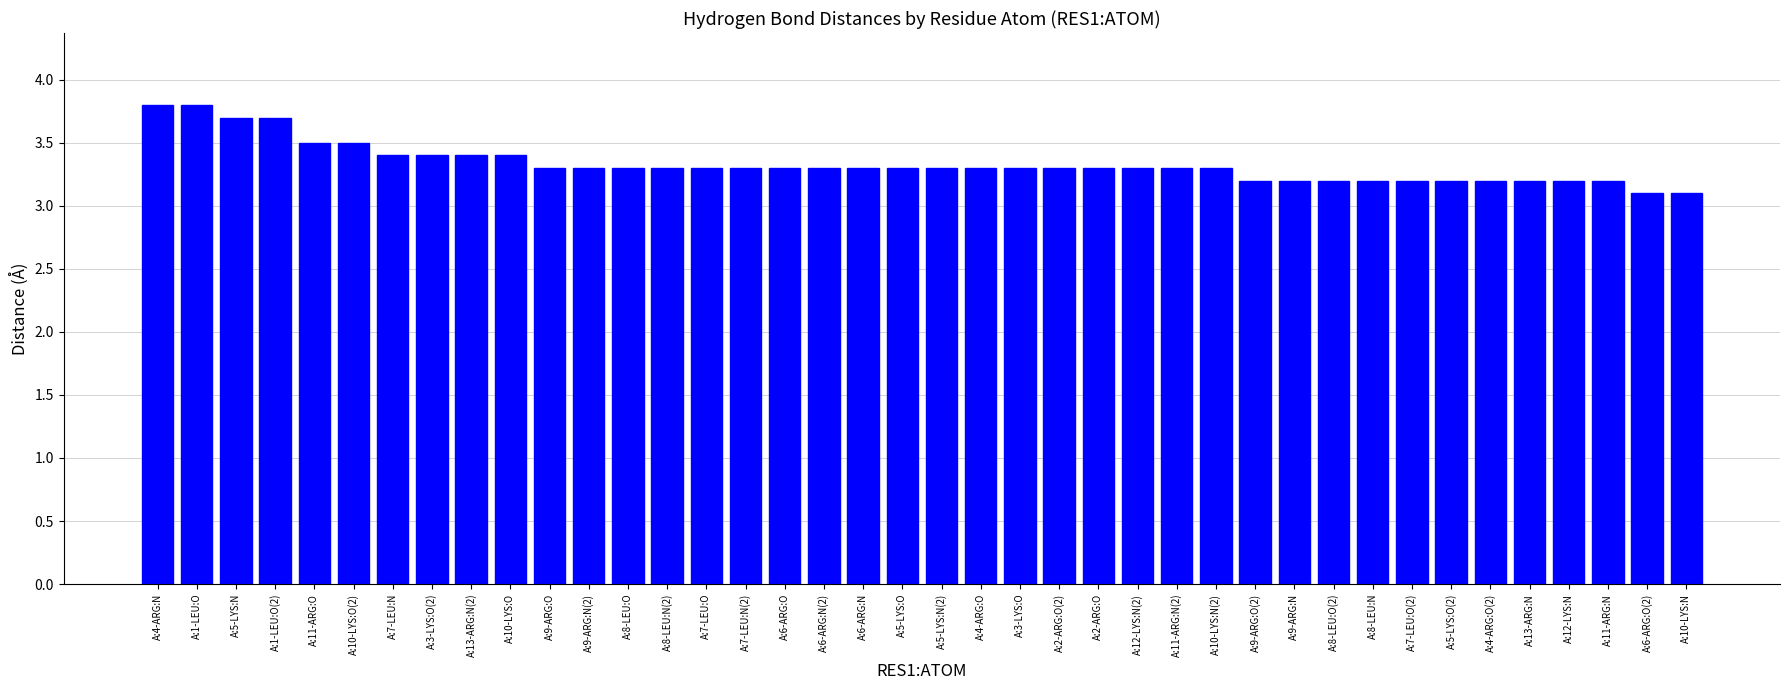

What is the label of the 2nd bar from the right?

A:6-ARG:O(2)